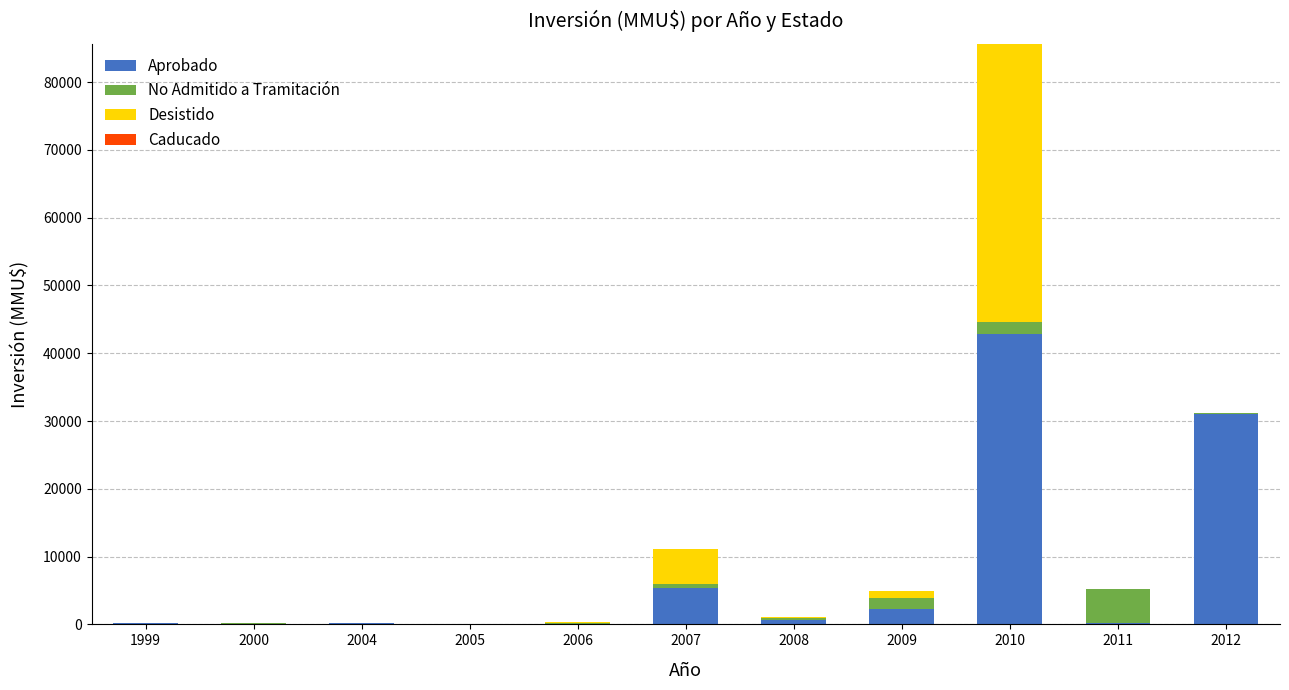

What is the total value across all series at 2006?

400